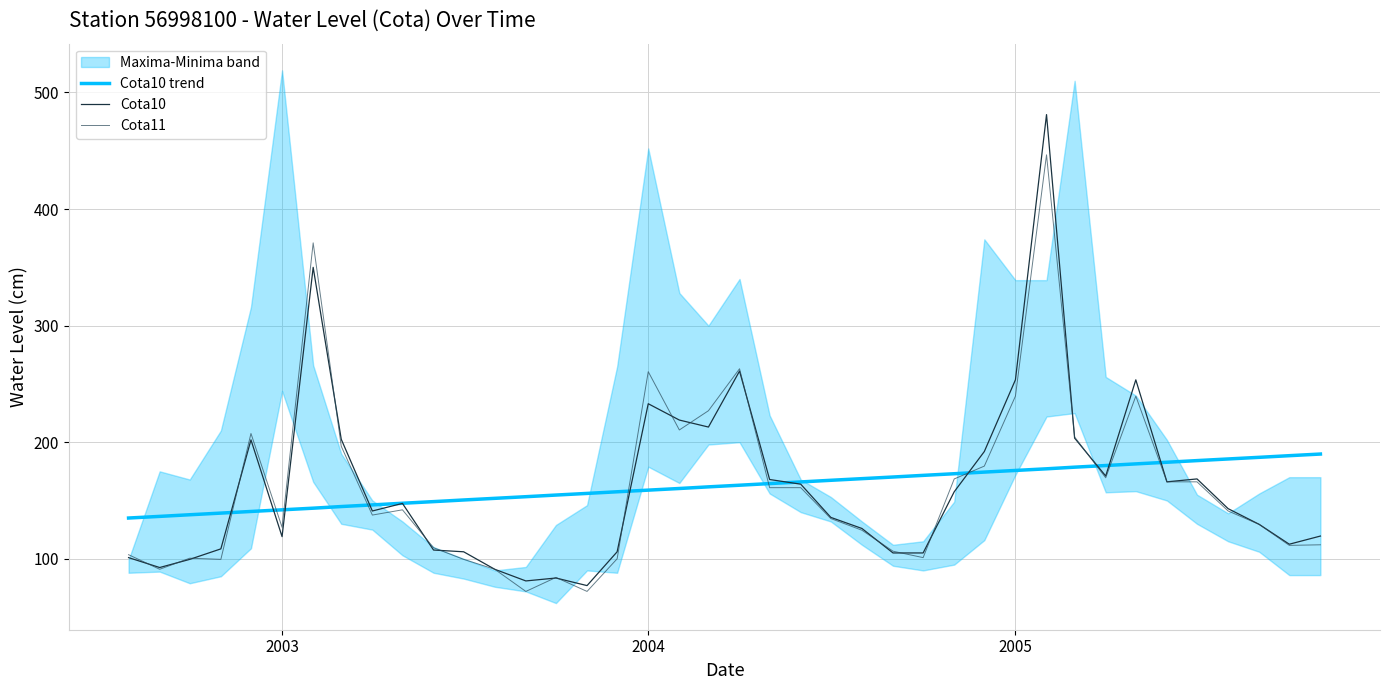

What is the total value across all series at 2005?

668.8